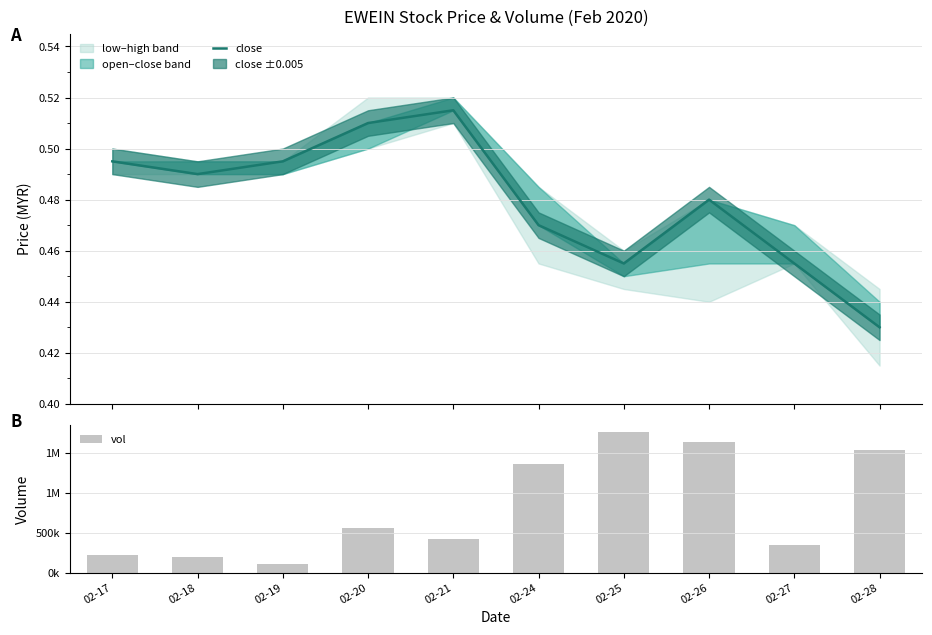

Read the vol value at 02-18.

200400.0